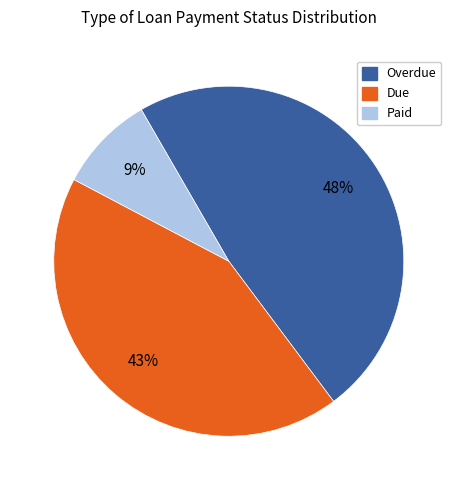

Is there a majority slice in this chart?

No